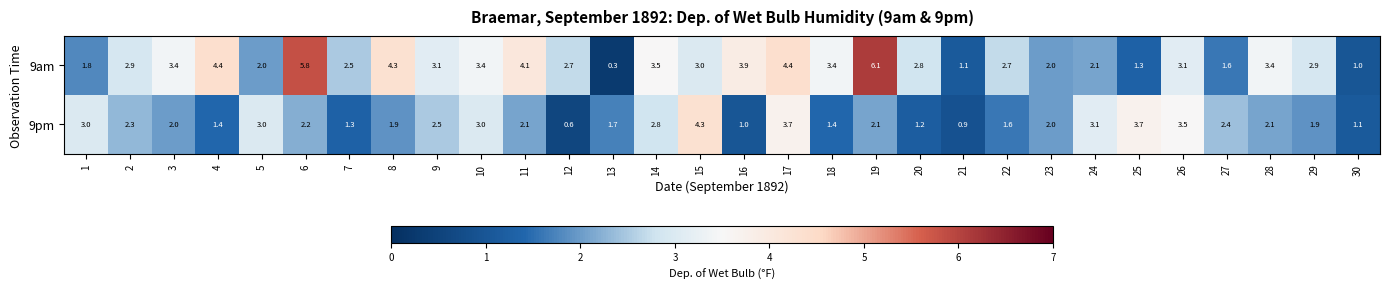

What is the difference between the highest and lowest values at 9?

0.6